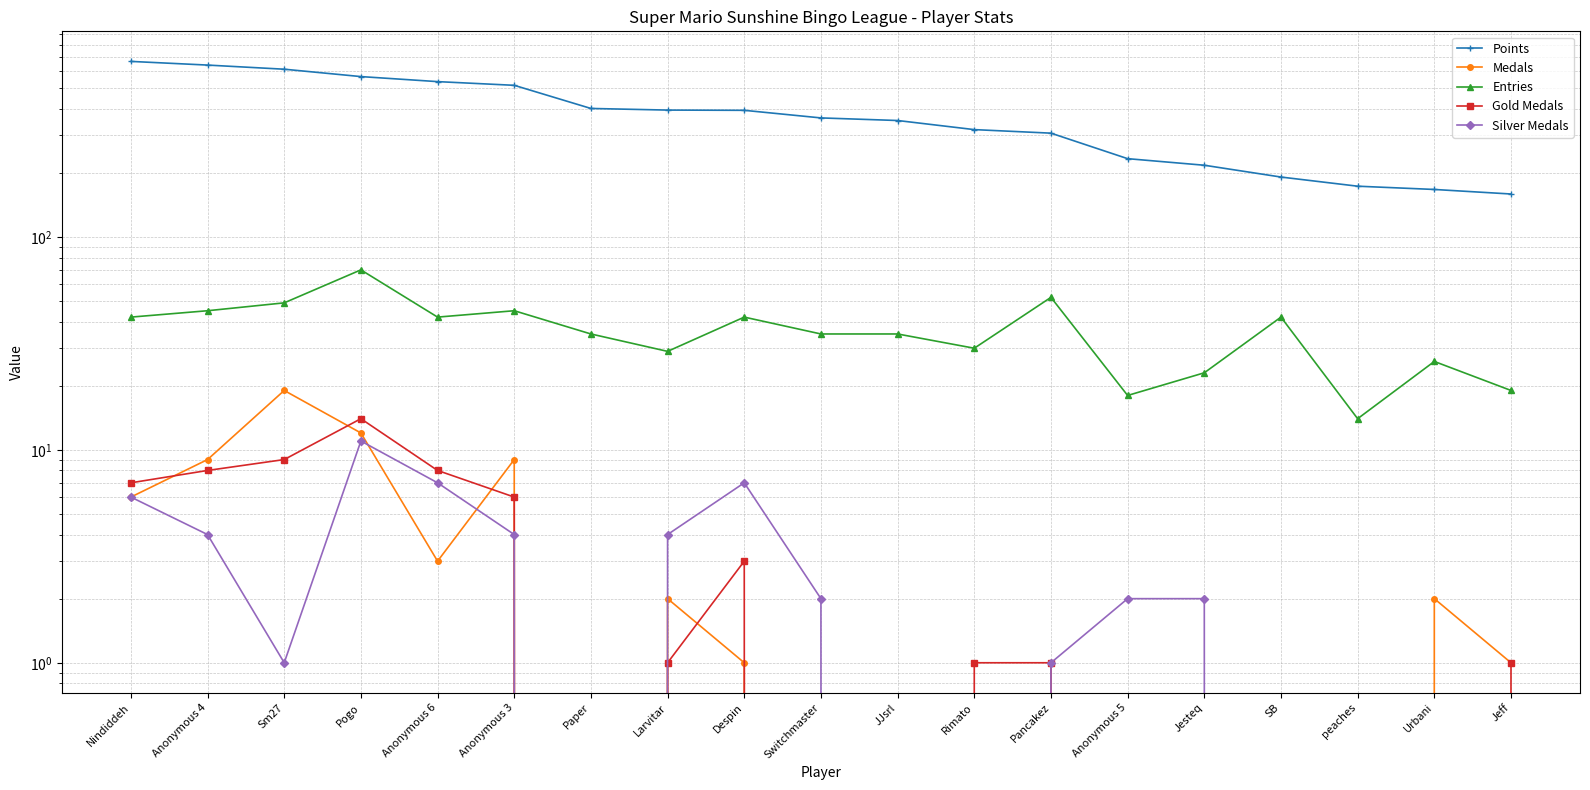

At which category does Medals reach its first local valley?

Anonymous 6